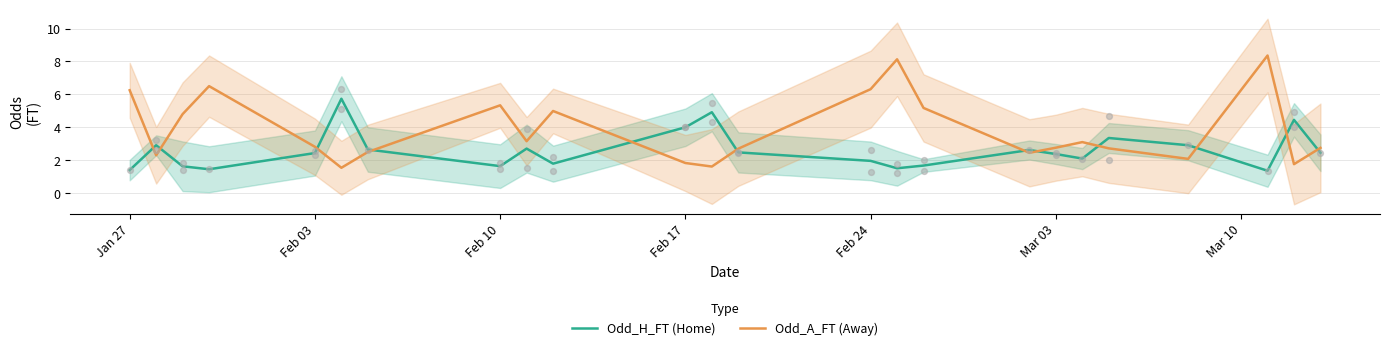

Is the value of Odd_A_FT (Away) at 17 greater than the value of Odd_H_FT (Home) at 16?

Yes